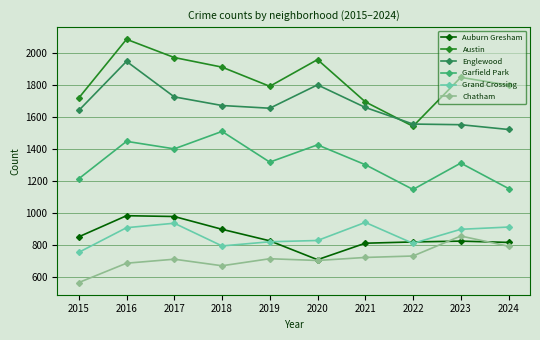

The value of Chatham at 2015 is 565. True or false?

True